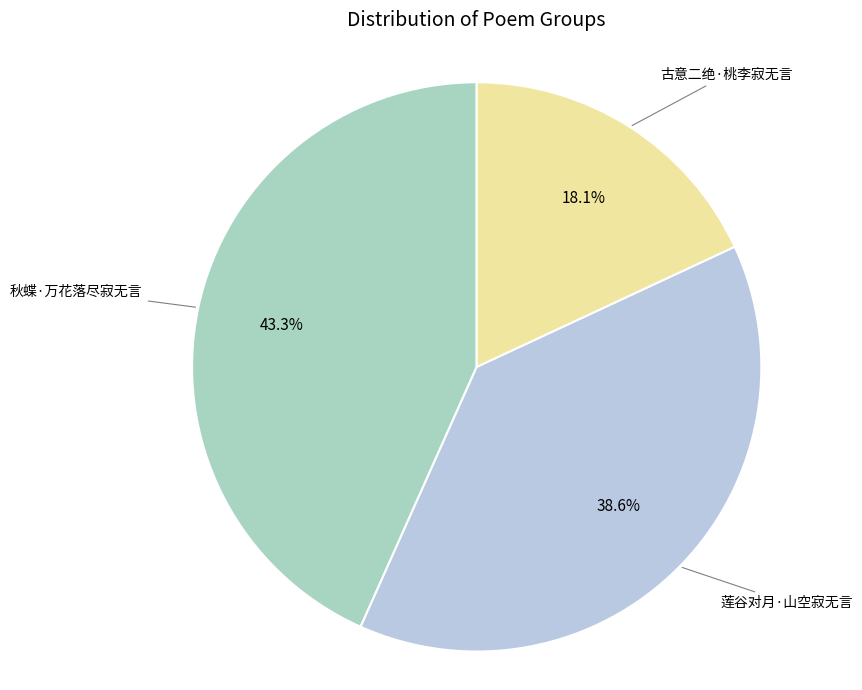

How many slices are in this pie chart?

3